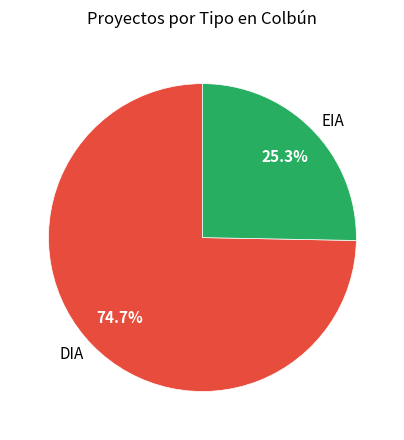

The EIA slice represents 31% of the pie. True or false?

False